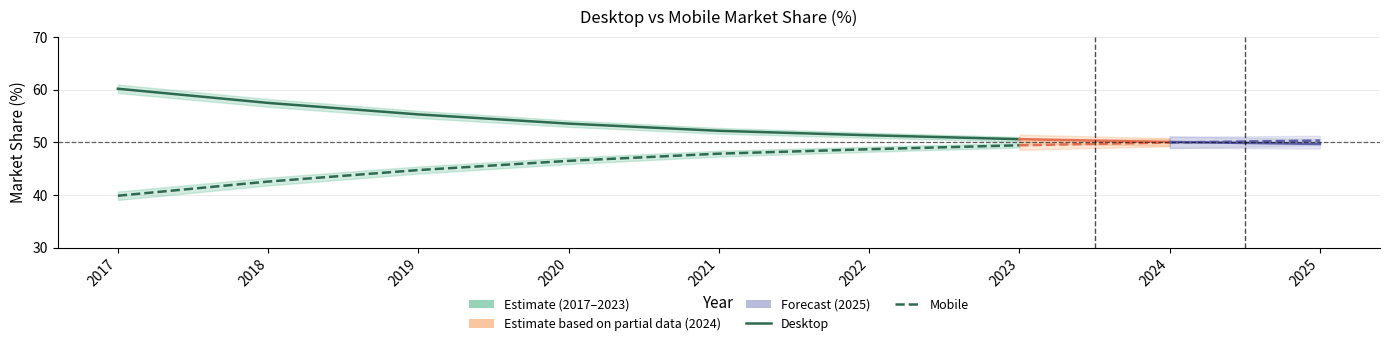

What is the sum of the Mobile values at 2023 and 2022?

98.1